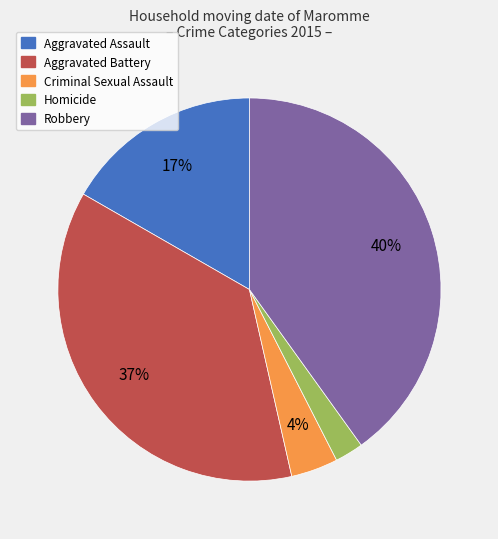

What is the ratio of the value at Robbery to the value at Aggravated Assault?

2.4